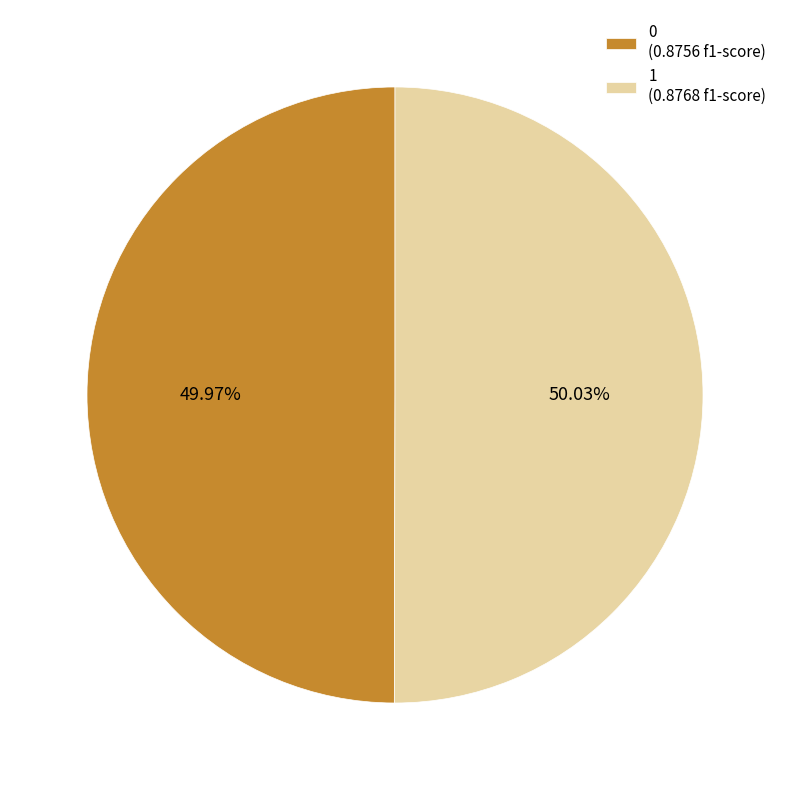

Is there any slice that represents more than half of the pie?

Yes